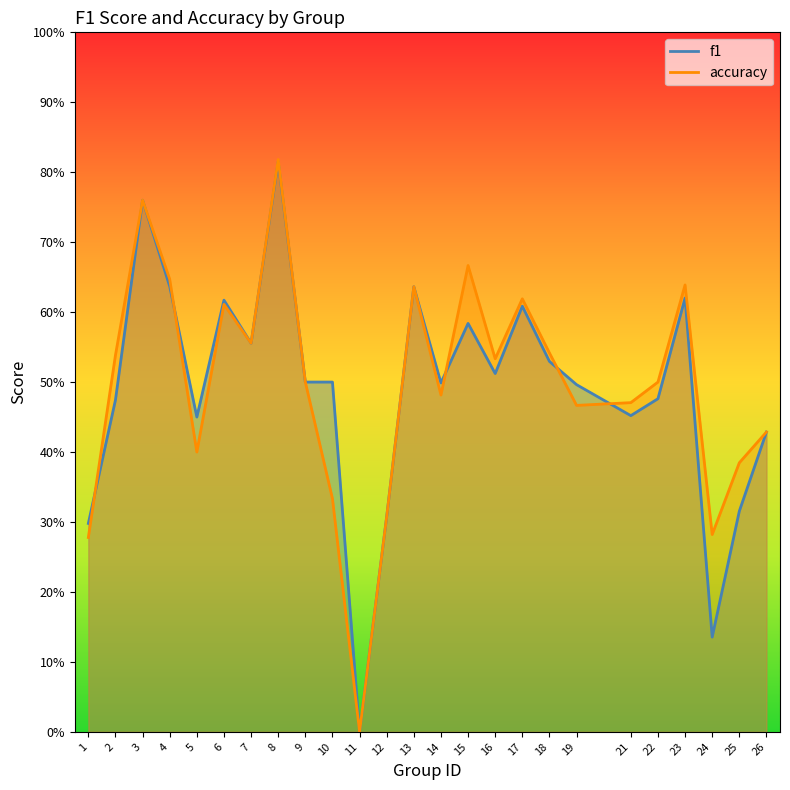

List the series in order of their overall mean, lowest first.

f1, accuracy